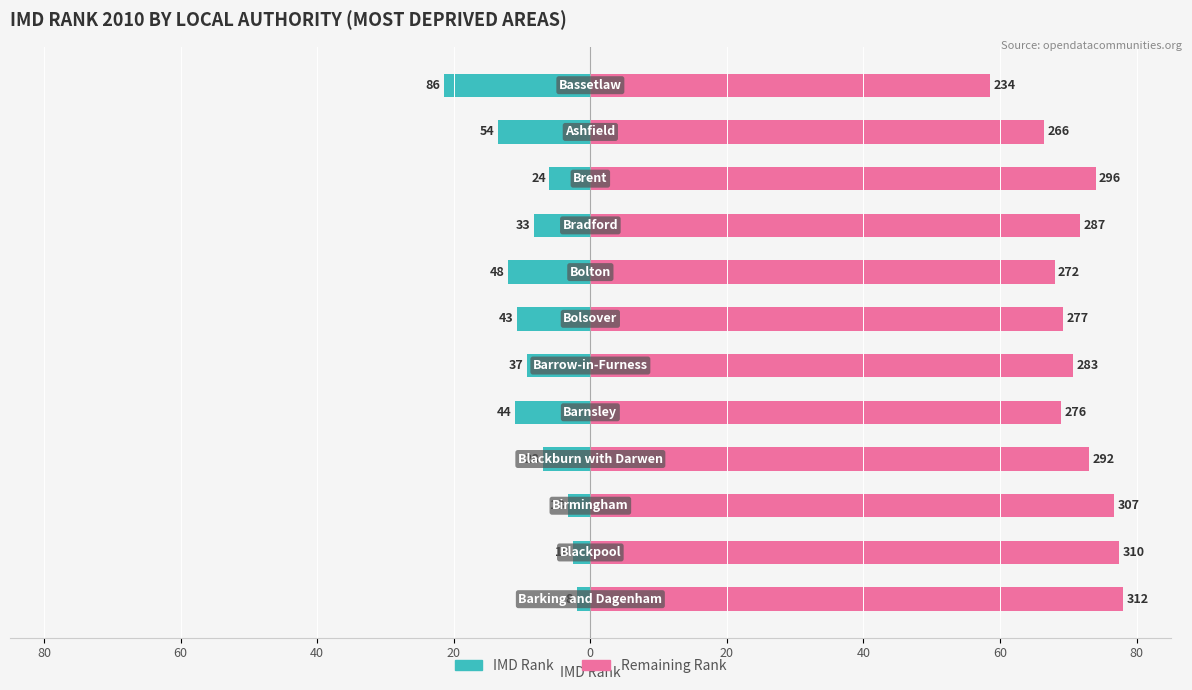

Does the chart contain stacked bars?

No